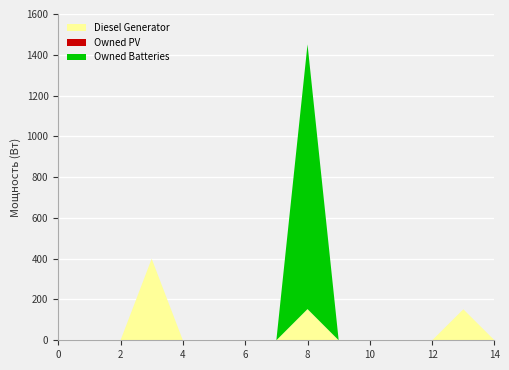

What is the label of the 8th point from the left?

14